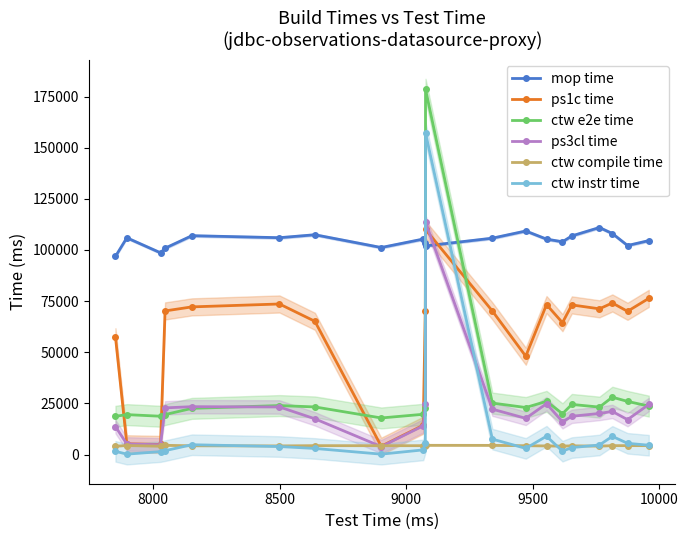

True or false: ctw instr time has more than 0 points higher than both neighbors.

True